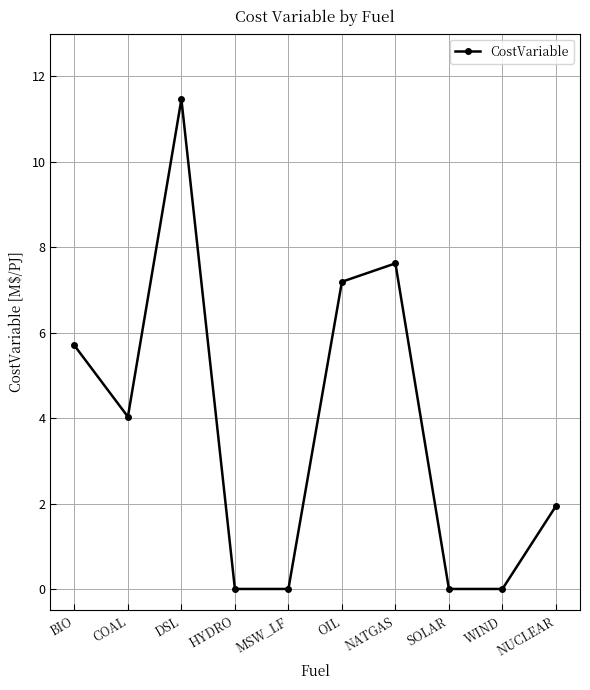

How many data points are above 4?

5